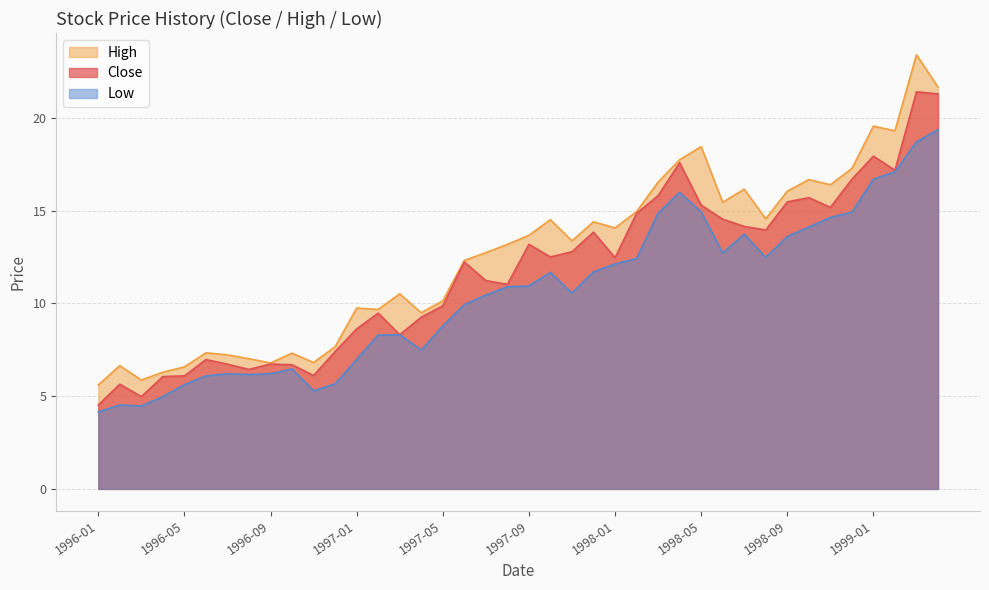

True or false: High and Close cross at least once.

False